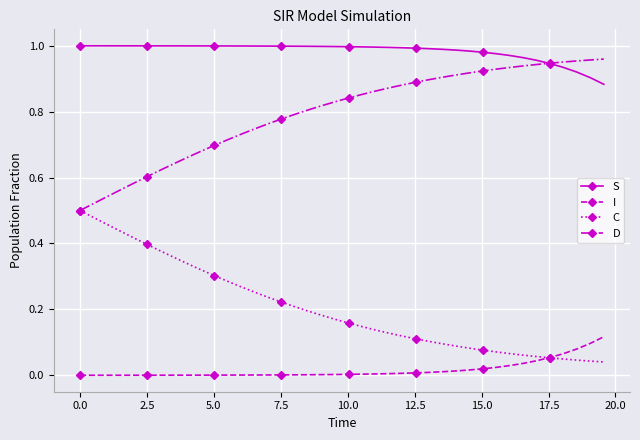

True or false: I and C intersect in this chart.

True